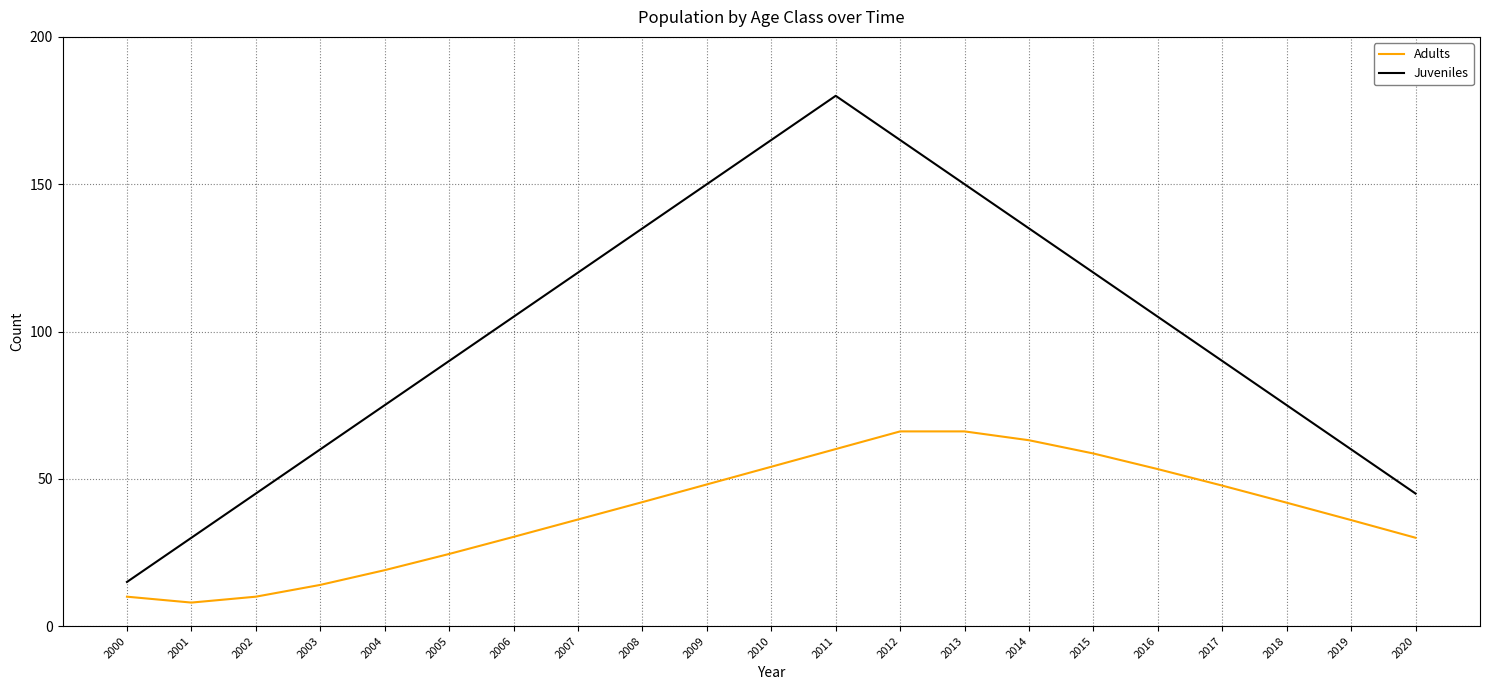

What is the average value of the Juveniles series?

100.7